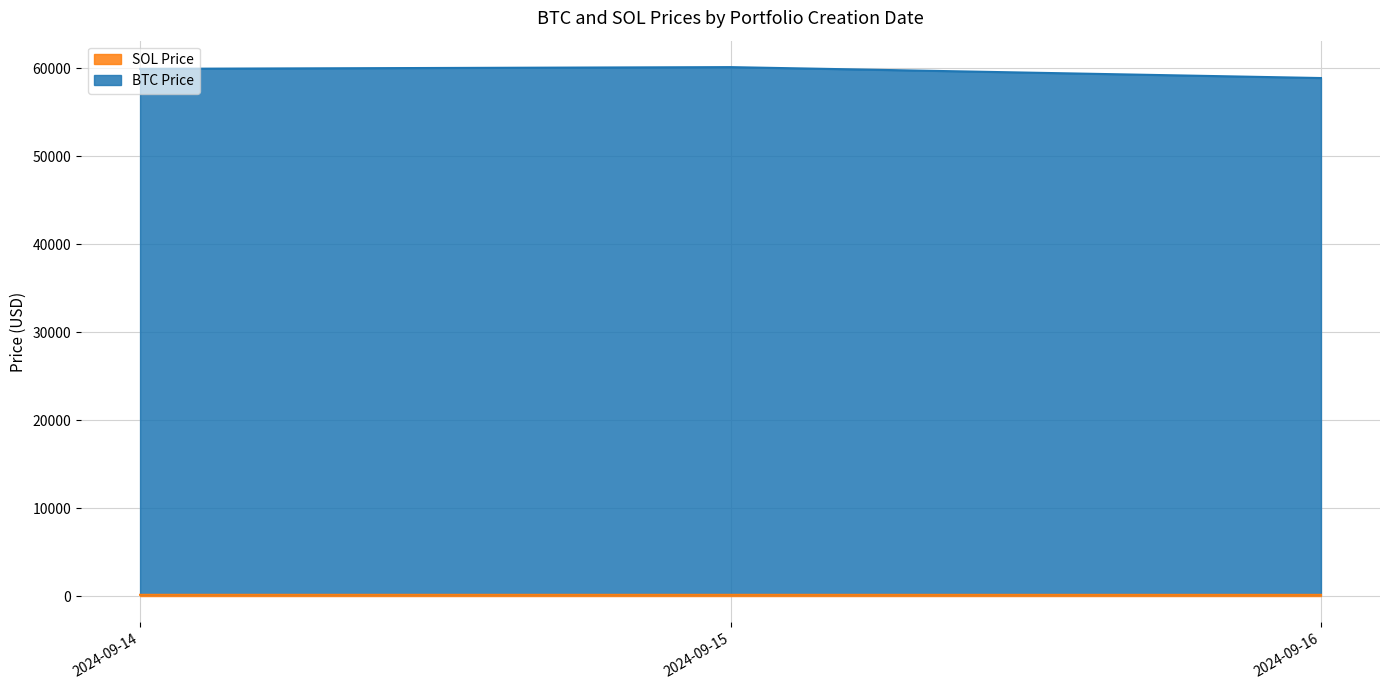

Which series has the widest spread of values?

BTC Price